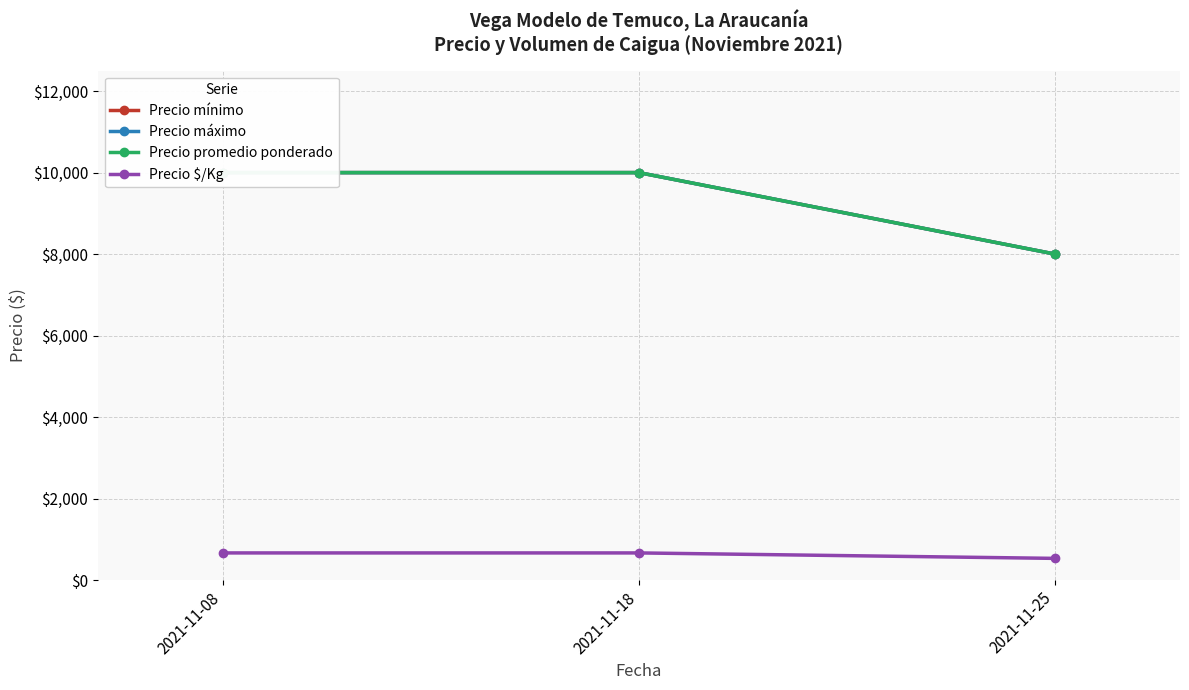

Reading left to right, list all the values displayed in this chart.

Precio mínimo: 10000	10000	8000
Precio máximo: 10000	10000	8000
Precio promedio ponderado: 10000	10000	8000
Precio $/Kg: 667	667	533